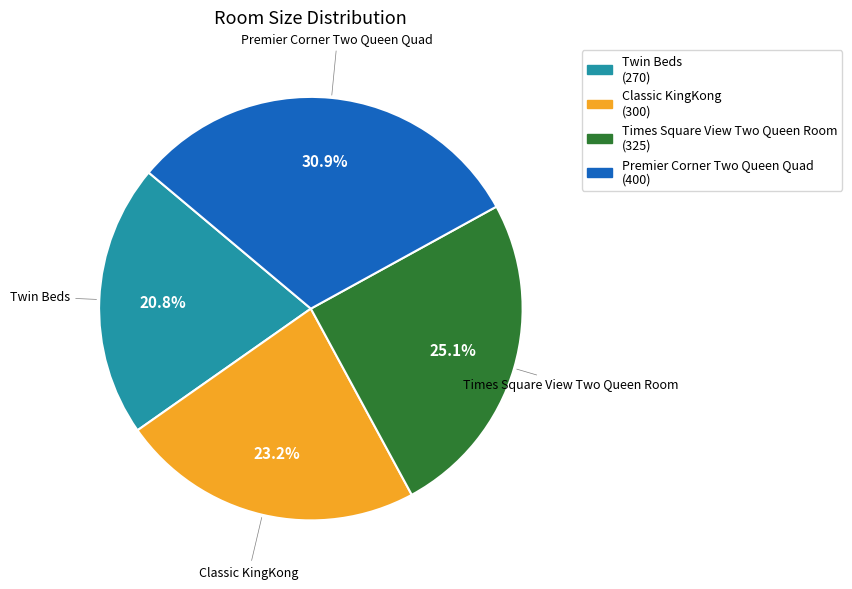

Combined, what portion of the pie is Twin Beds and Classic KingKong?

44.0%